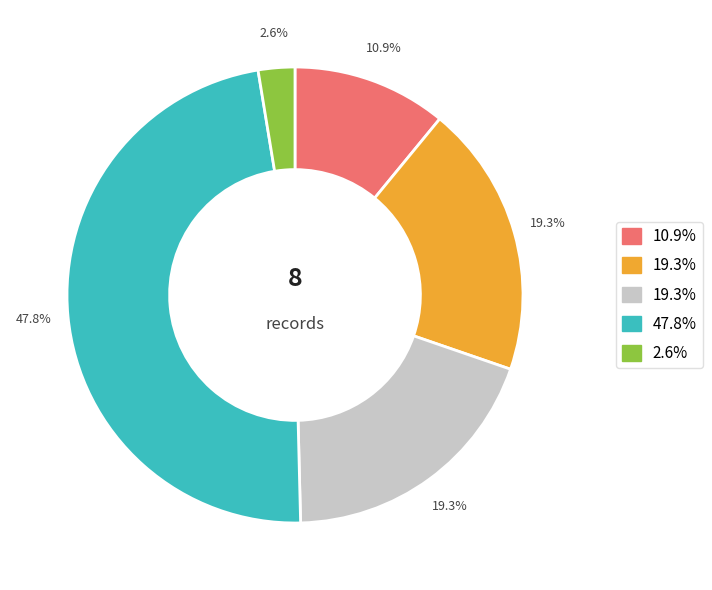

Is there a majority slice in this chart?

No